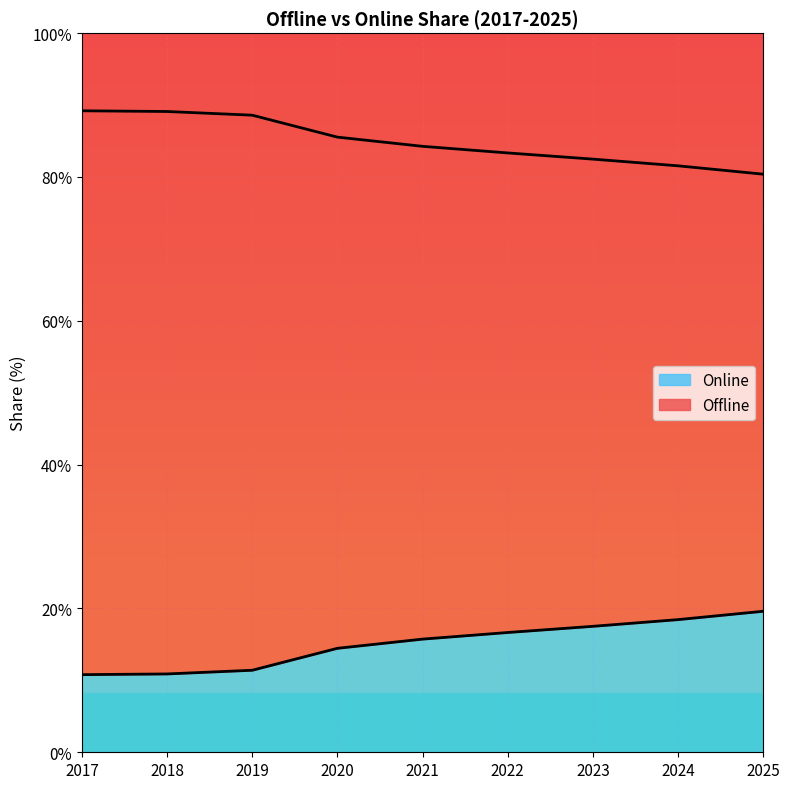

What is the difference between the maximum and minimum values in the Offline series?

8.8